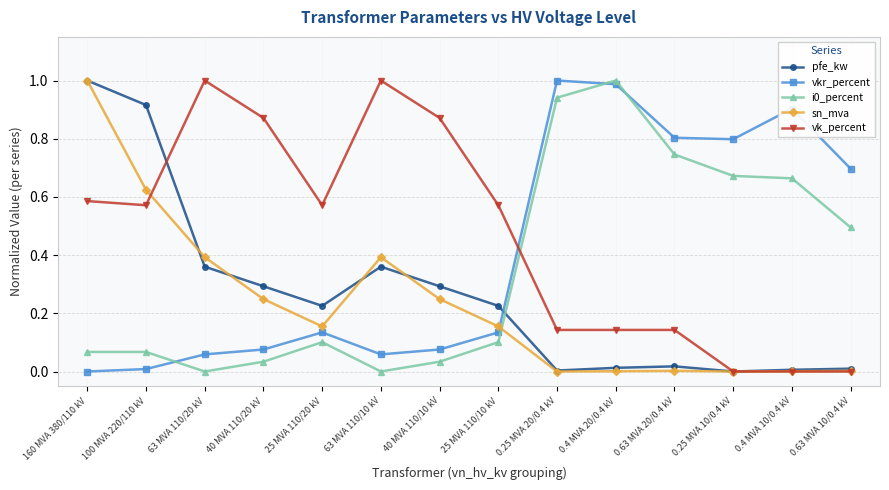

Which series has the largest total across all categories?

vk_percent